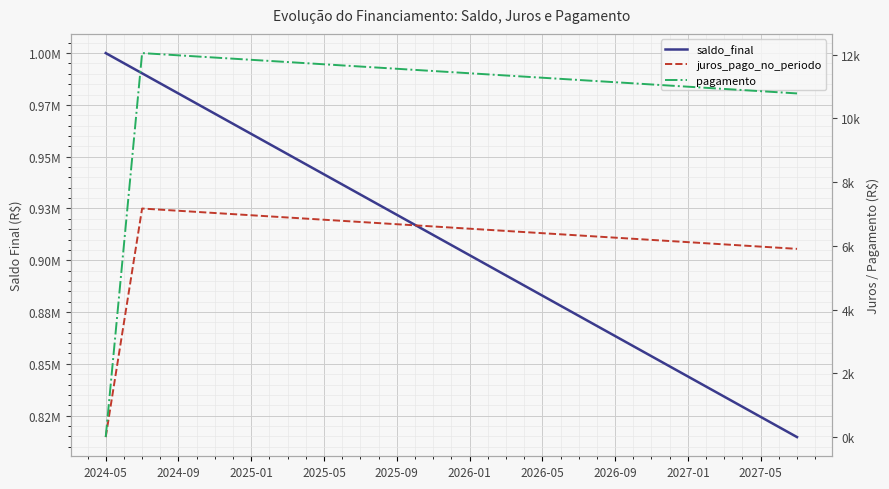

True or false: saldo_final has more than 2 points higher than both neighbors.

False